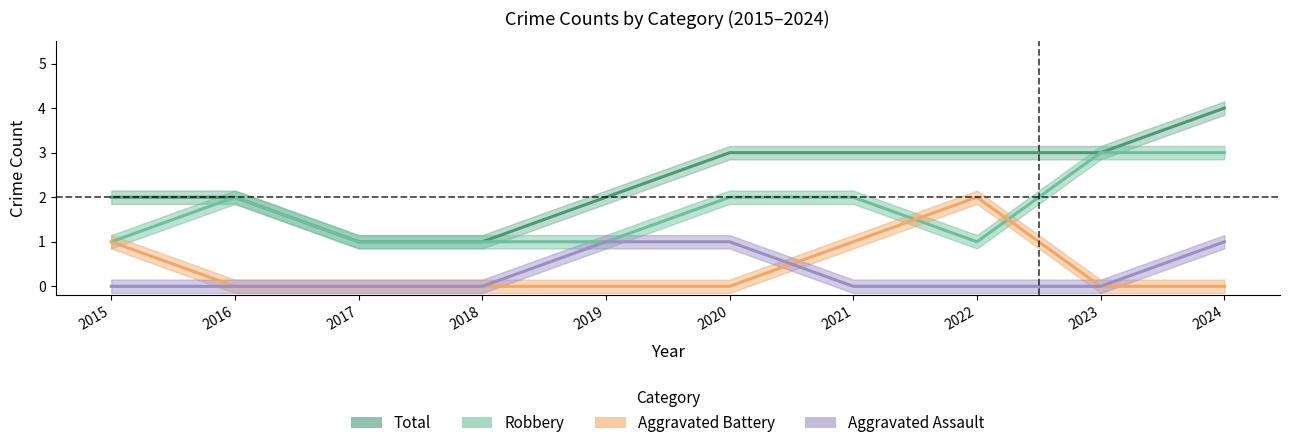

True or false: Robbery and Aggravated Battery cross at least once.

True